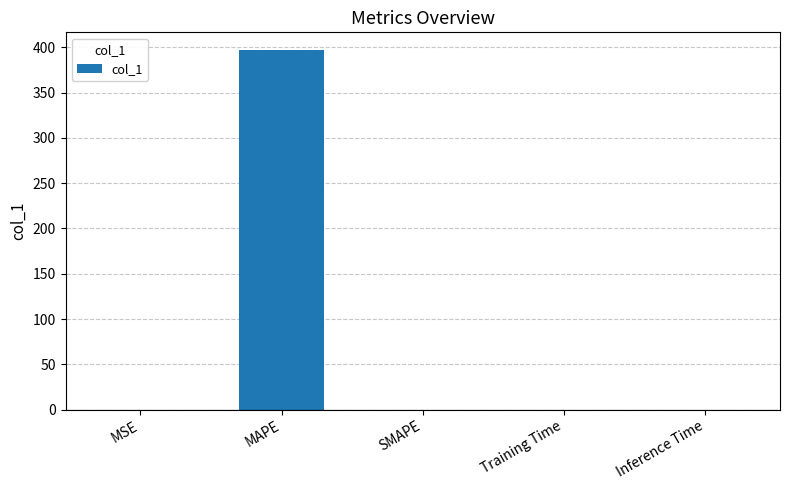

Is it true that the value at SMAPE is -164.1?

False